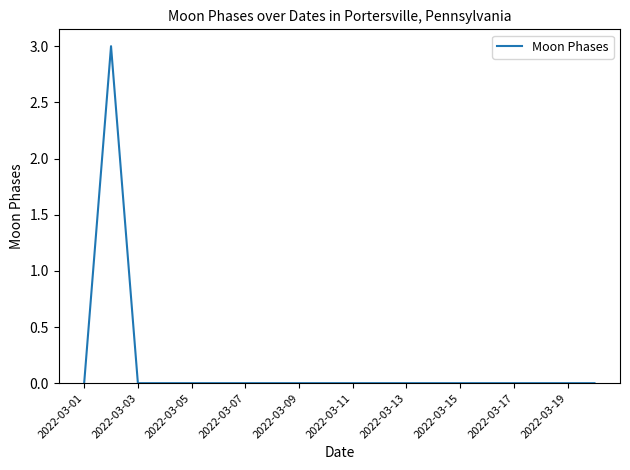

What is the greatest value displayed?

3